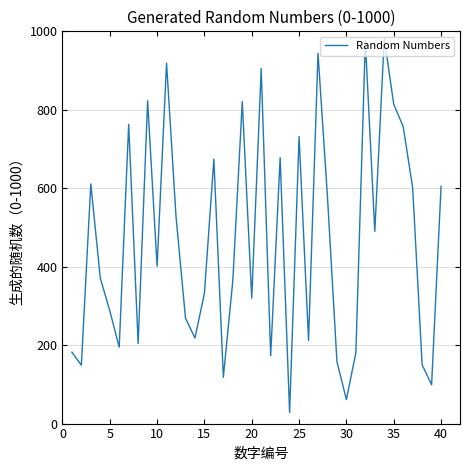

What is the maximum value shown in the chart?

982